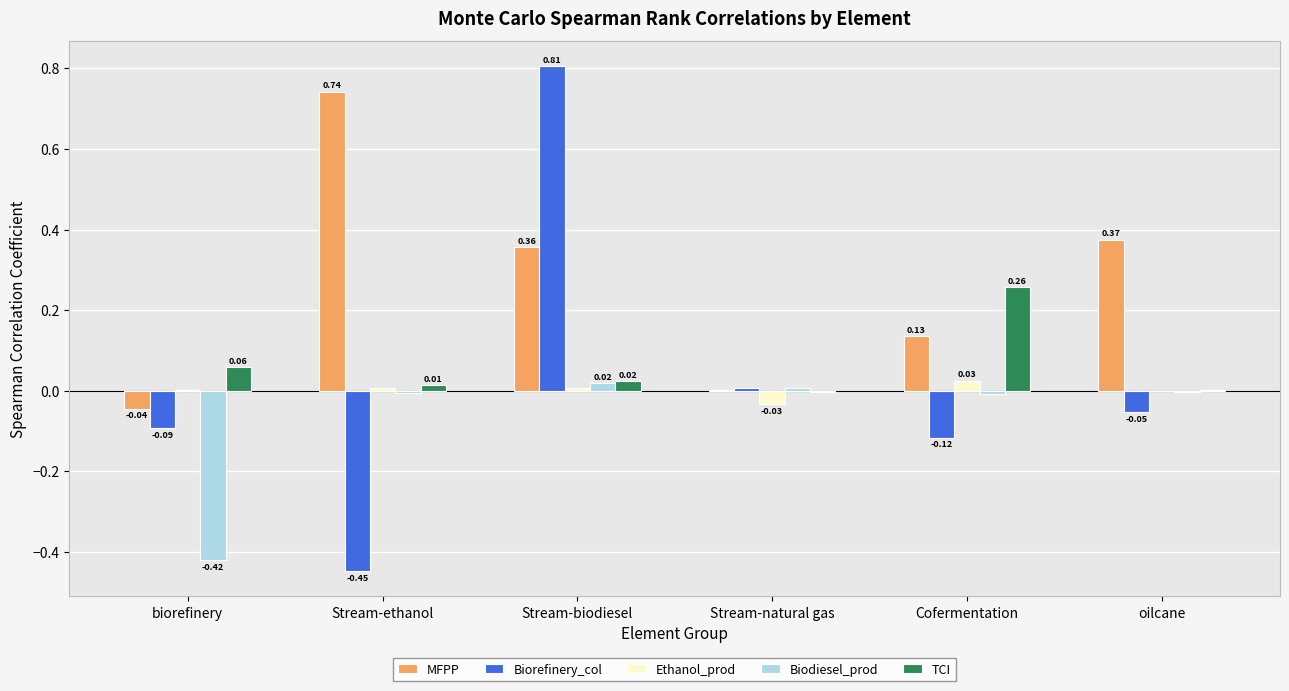

At which label does TCI first exceed 0?

biorefinery